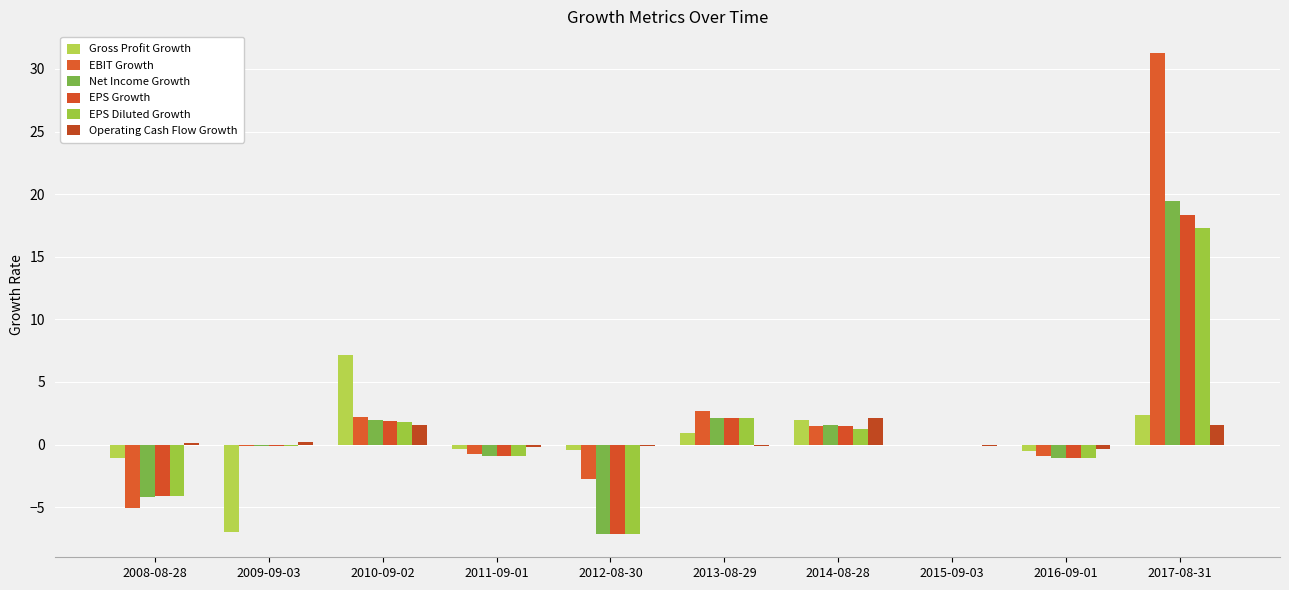

Is the value of Net Income Growth at 2017-08-31 greater than the value of Gross Profit Growth at 2014-08-28?

Yes